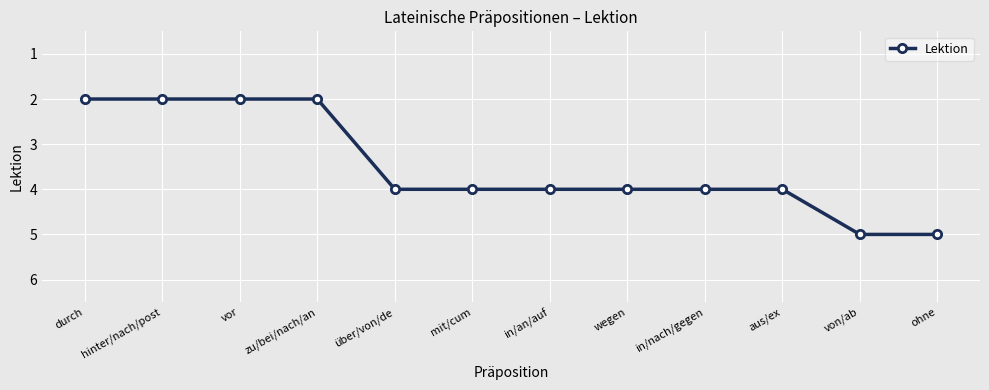

What is the maximum value shown in the chart?

5